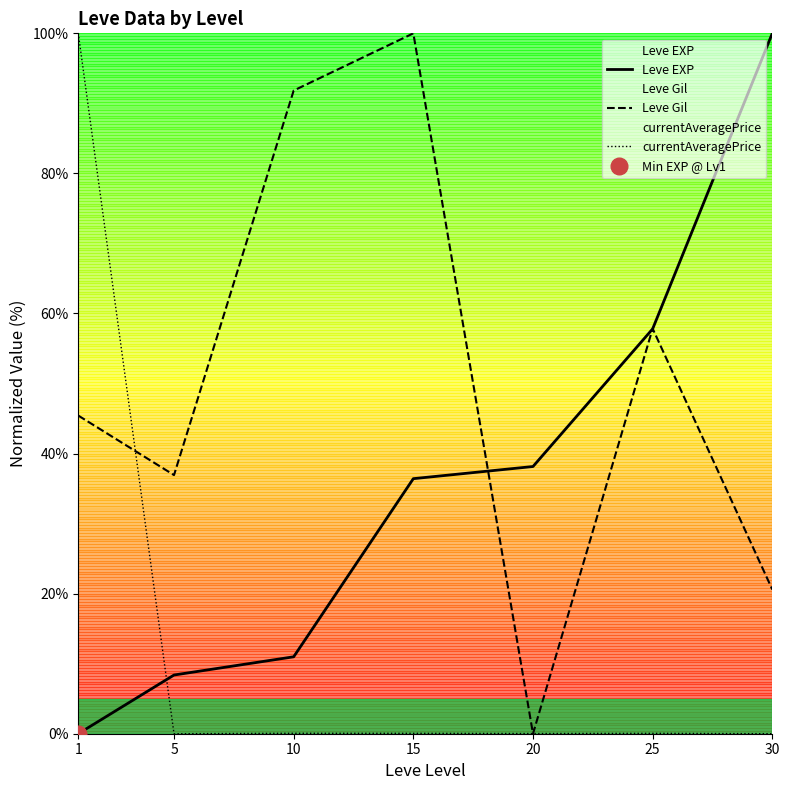

What is the average value of the currentAveragePrice series?

14.3